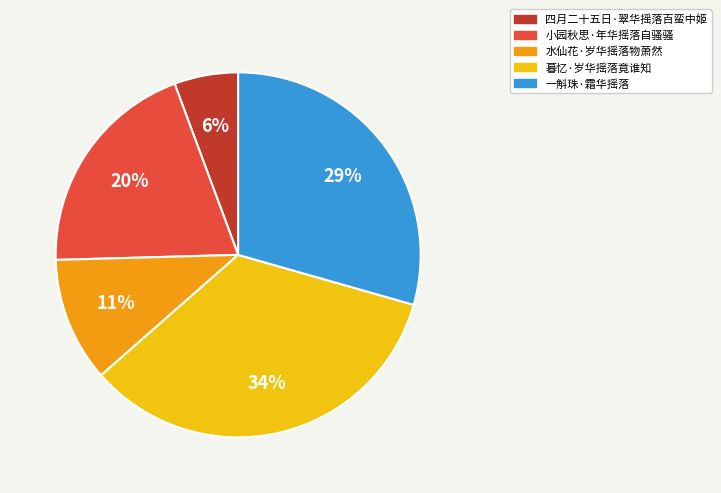

Which has a higher value, 暮忆·岁华摇落竟谁知 or 一斛珠·霜华摇落?

暮忆·岁华摇落竟谁知